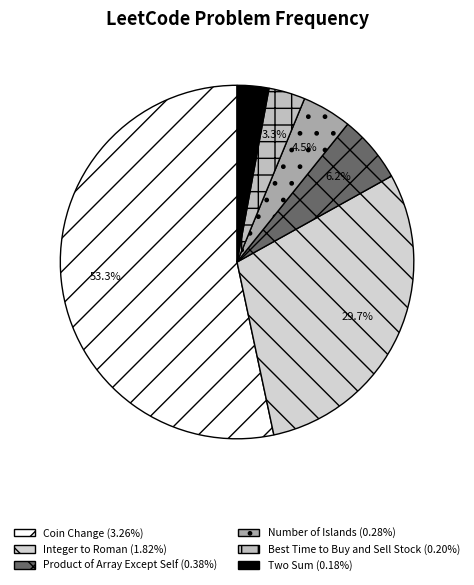

The Best Time to Buy and Sell Stock slice represents 1% of the pie. True or false?

False